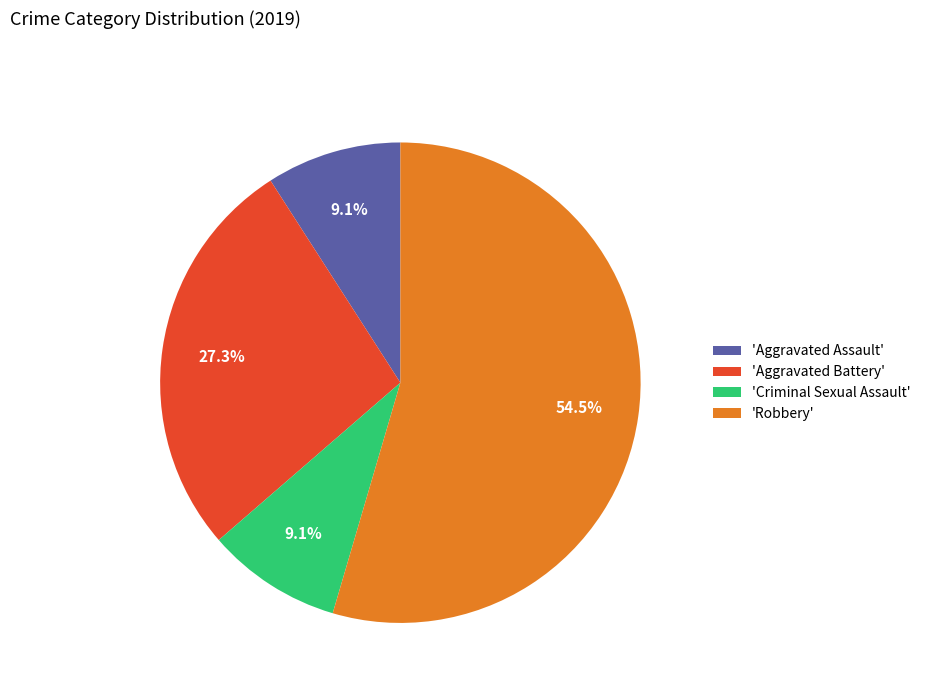

To the nearest percent, what is the difference between the largest and smallest slice percentages?

45%